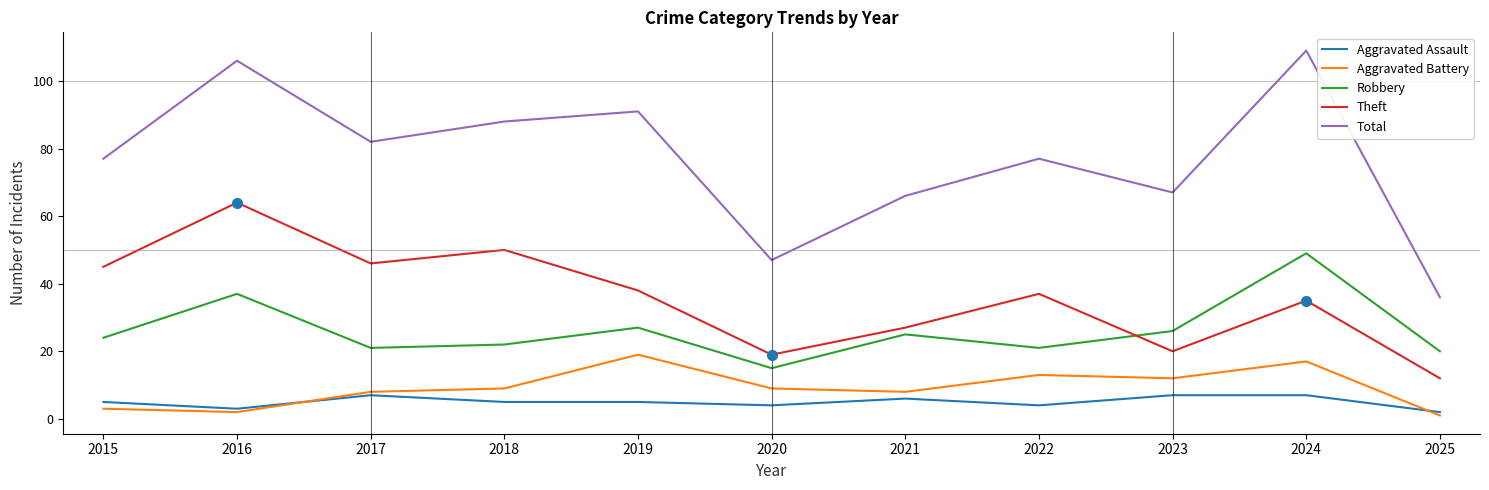

What is the approximate value of Robbery at 2018, to the nearest 10?

20